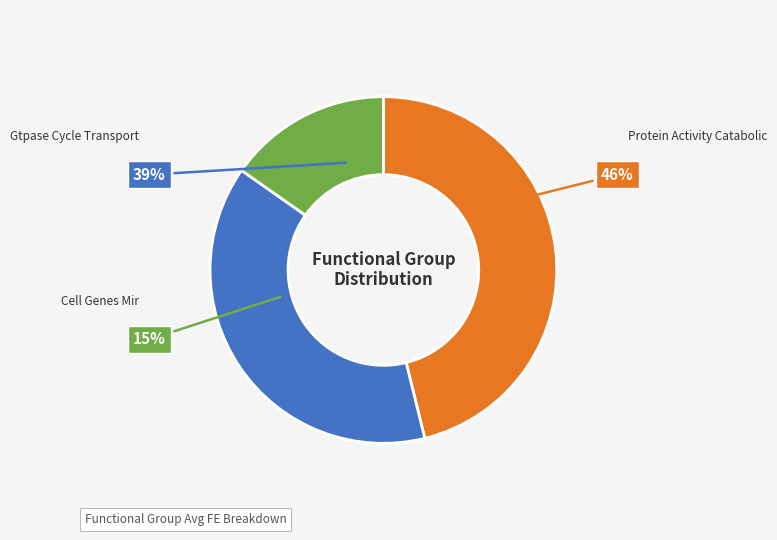

Combined, do Protein Activity Catabolic and Gtpase Cycle Transport account for over 50%?

Yes